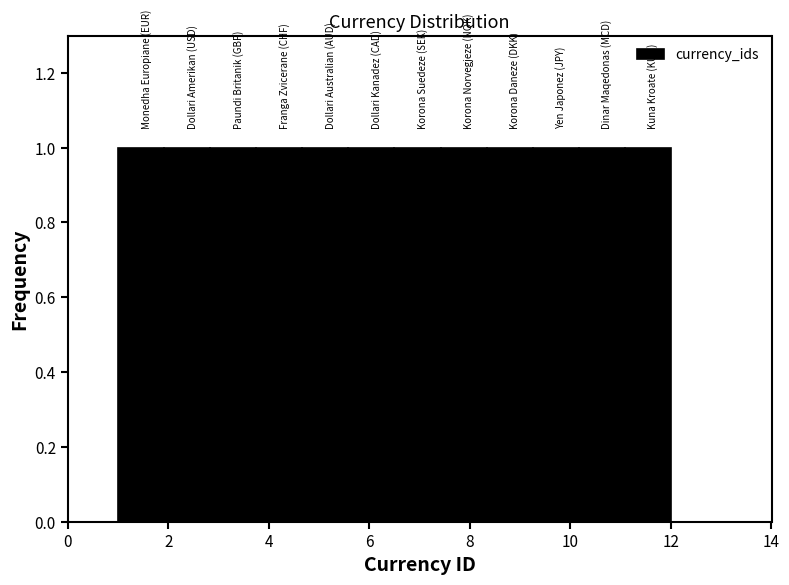

What is the height of the bar covering 7.4 to 8.4 on the x-axis? Neither the bar edges nor the heights are printed on the chart, so give them approximately, as read against the axes.

1